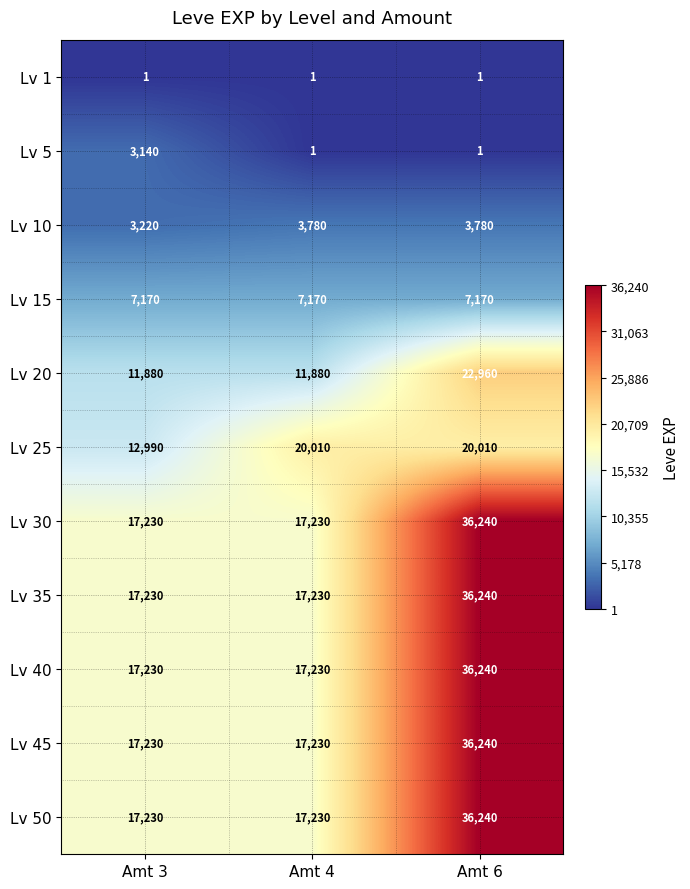

Is the value of Lv 5 at Amt 4 greater than the value of Lv 15 at Amt 4?

No